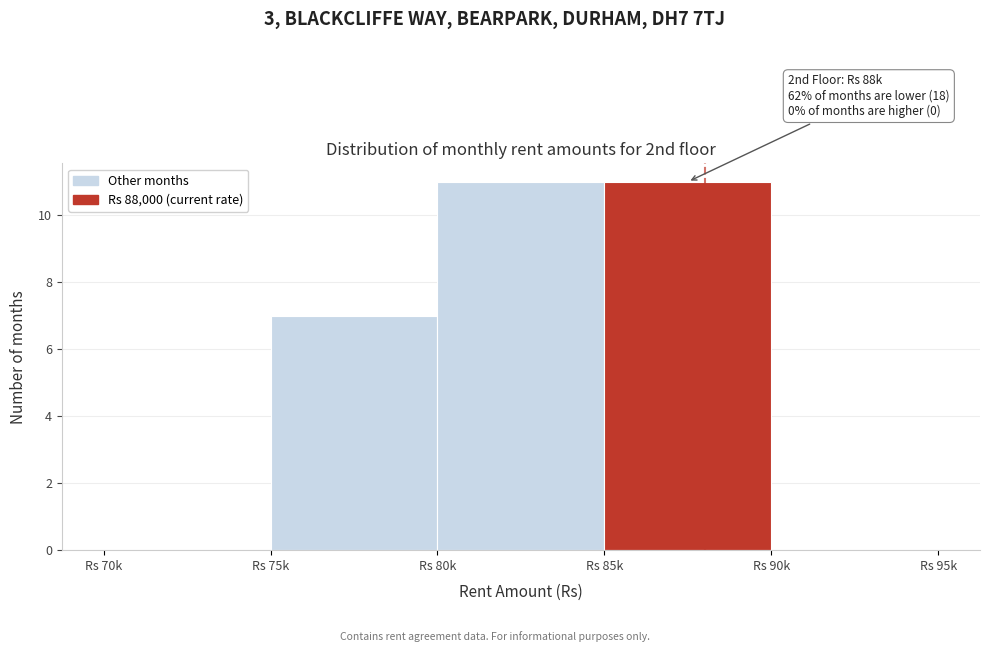

Reading right to left, transcribe all the data shown in this chart.

Rs 90k=0	Rs 85k=11	Rs 80k=11	Rs 75k=7	Rs 70k=0